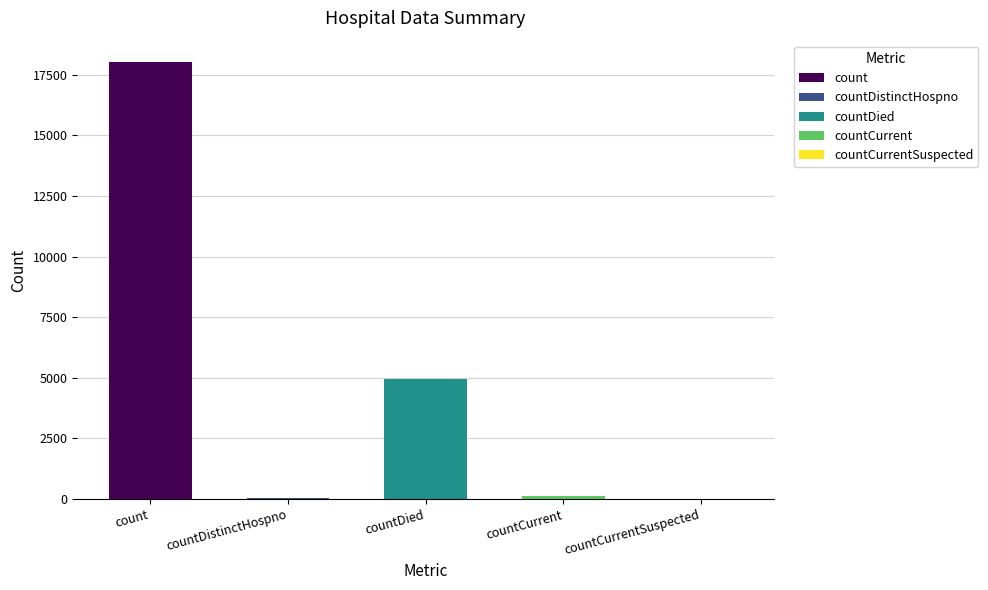

Between count and countCurrentSuspected, which is larger?

count